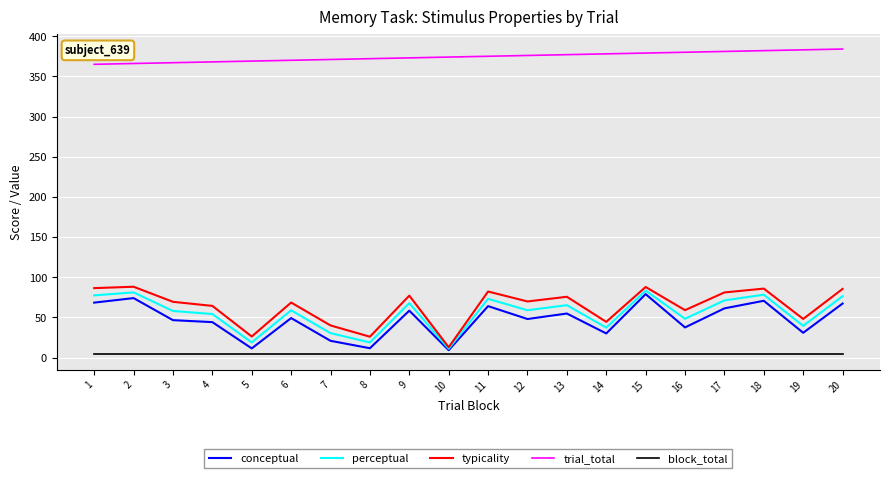

What is the total value across all series at 2?

613.4